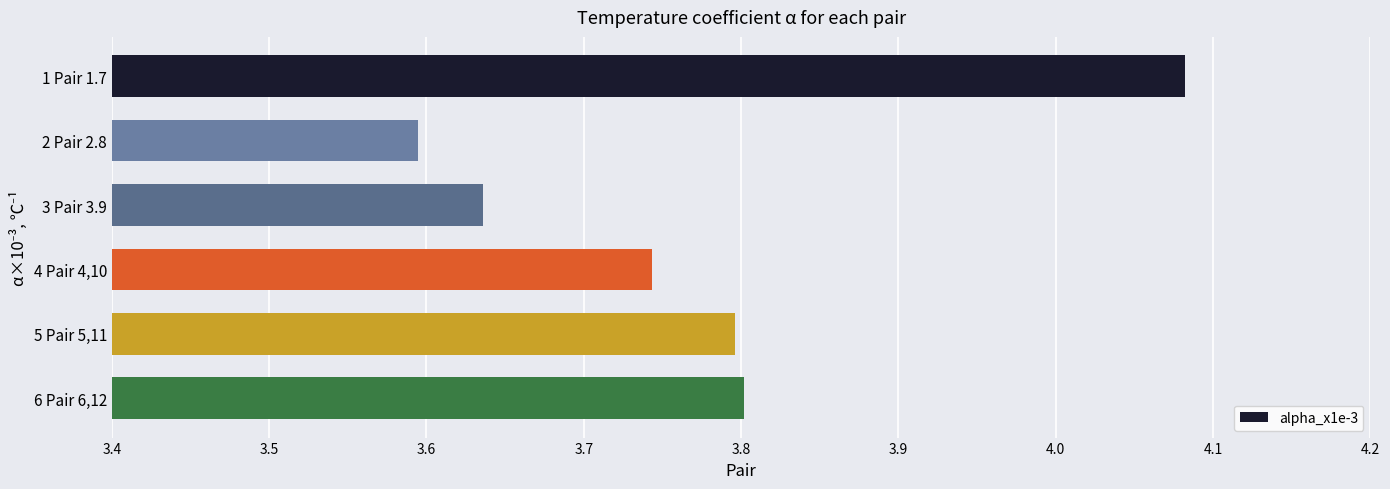

At which category does the chart reach its peak across all series?

1 Pair 1.7